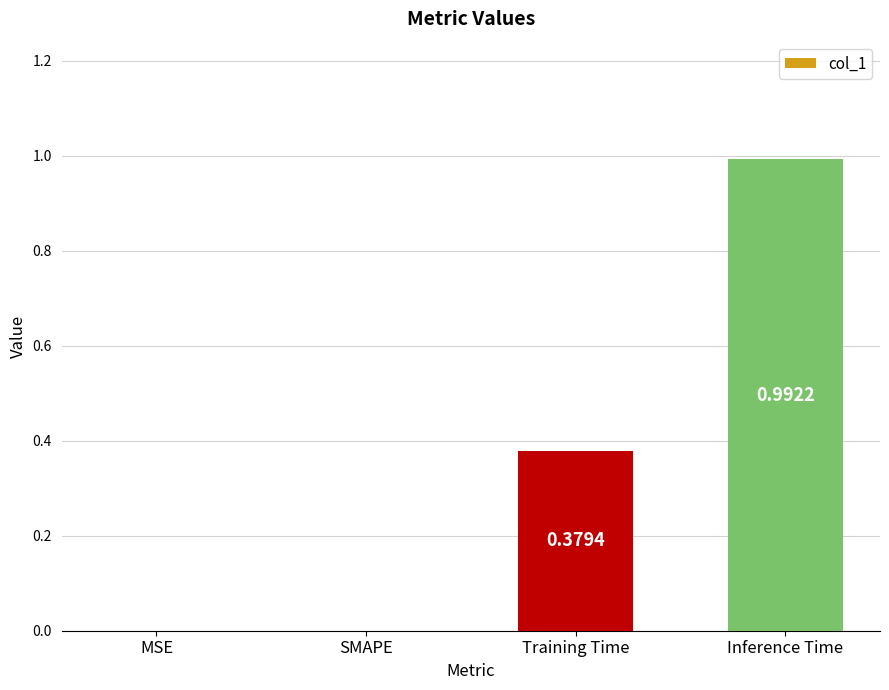

How many values exceed 0?

2